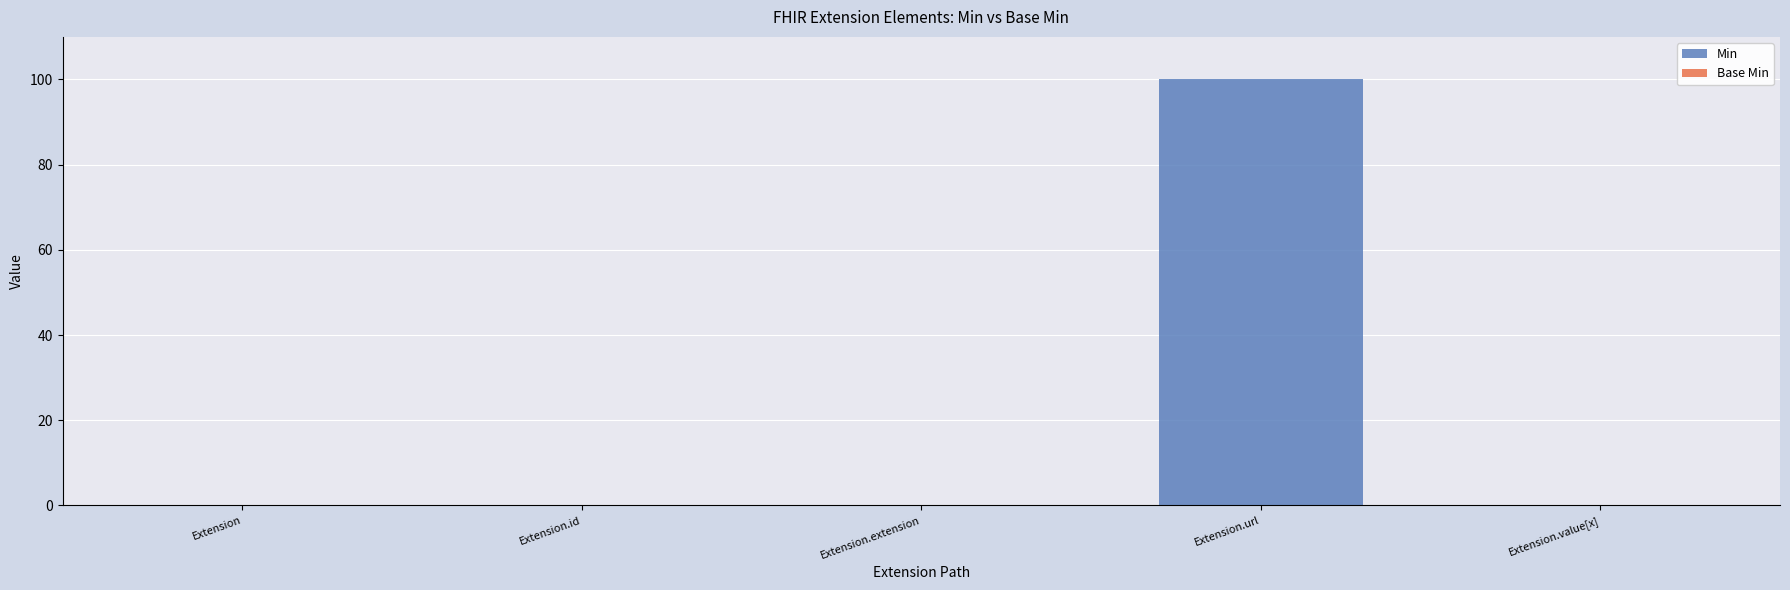

At which category does the chart reach its peak across all series?

Extension.url